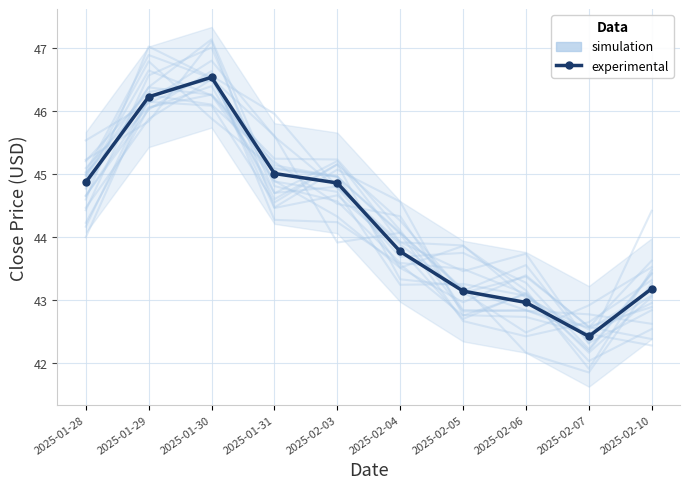

At which label does experimental first exceed 44?

2025-01-28